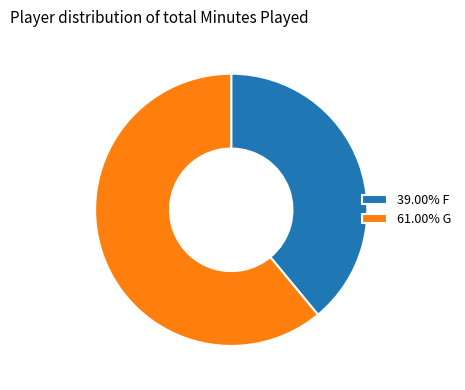

How many segments does this pie chart have?

2